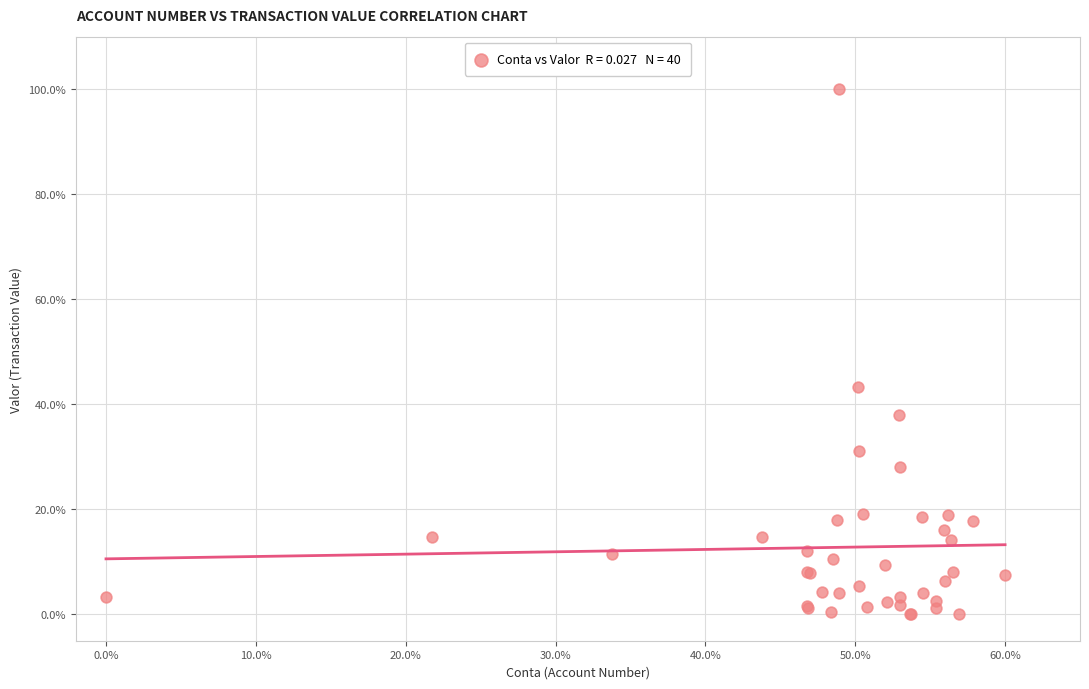

What Y value in the scatter plot is closest to 50?

43.3